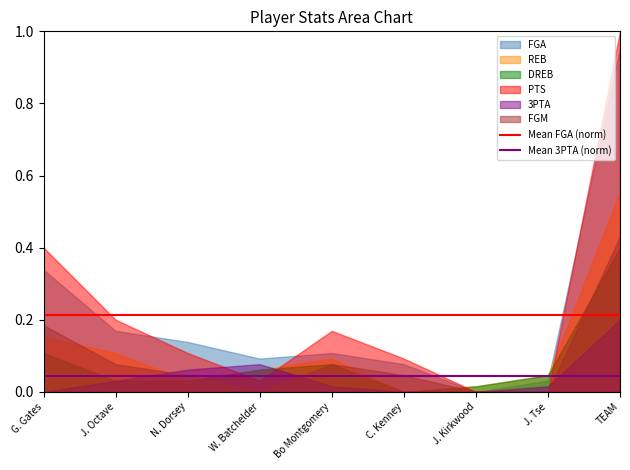

Count the number of data series in this chart.

6